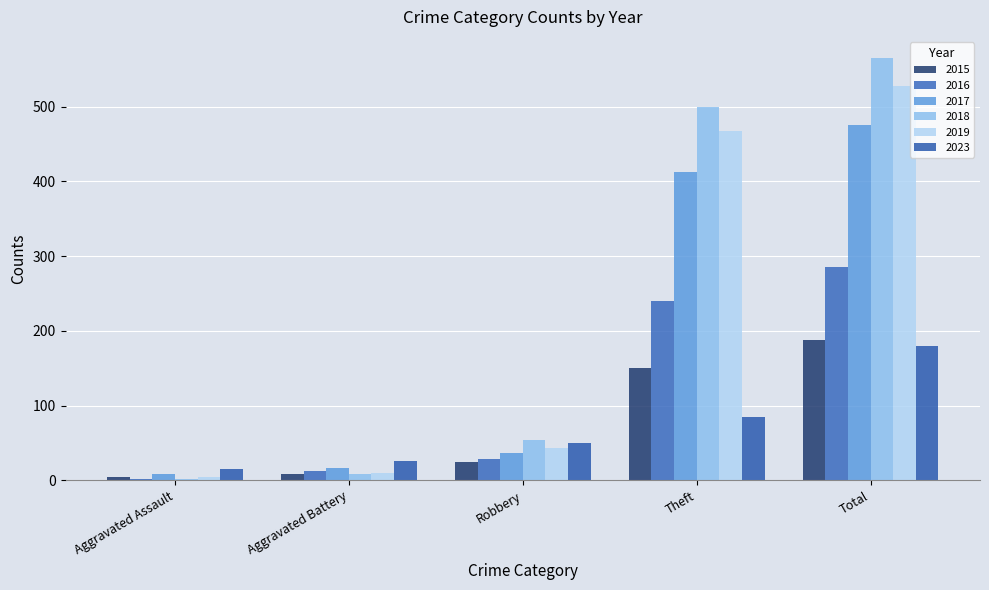

Count the number of categories in the chart.

5